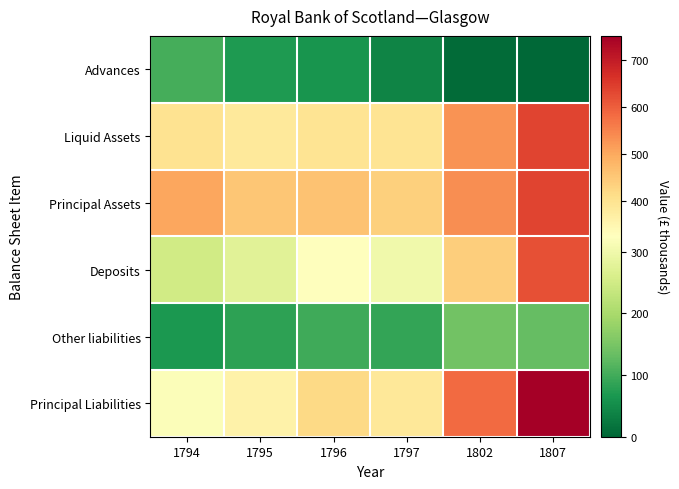

What is the maximum value shown in the chart?

752